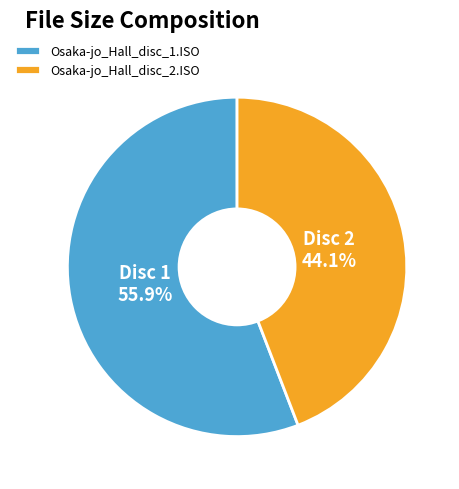

How many segments does this pie chart have?

2